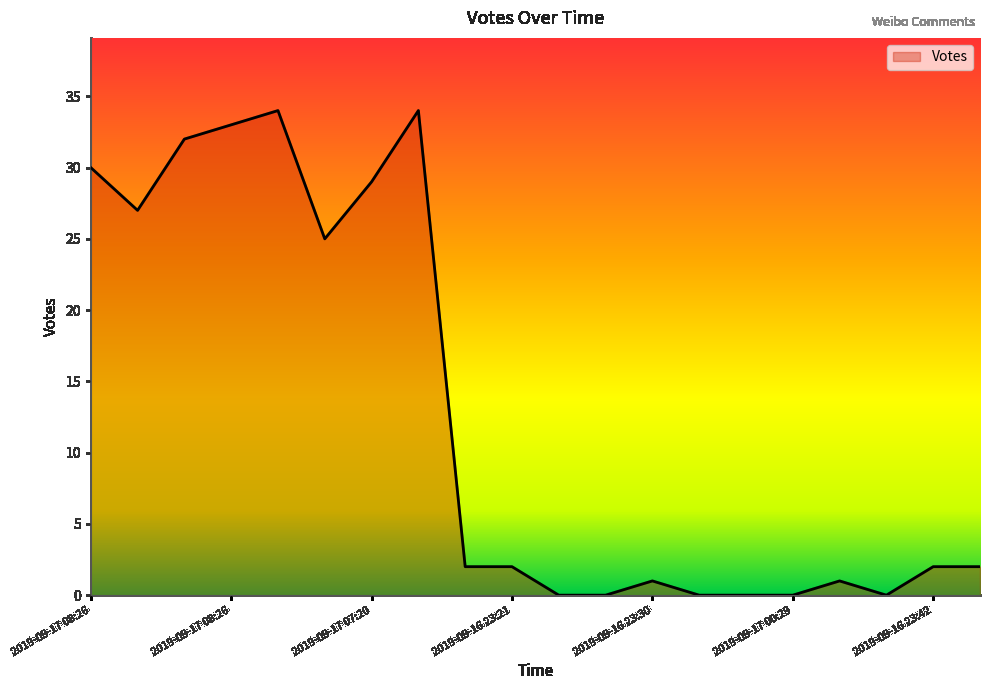

What is the greatest value displayed?

34